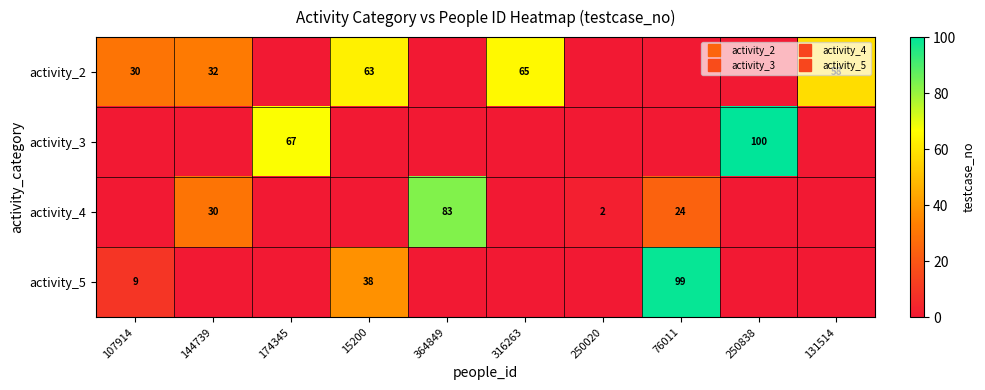

Between 76011 and 316263, which is larger?

316263